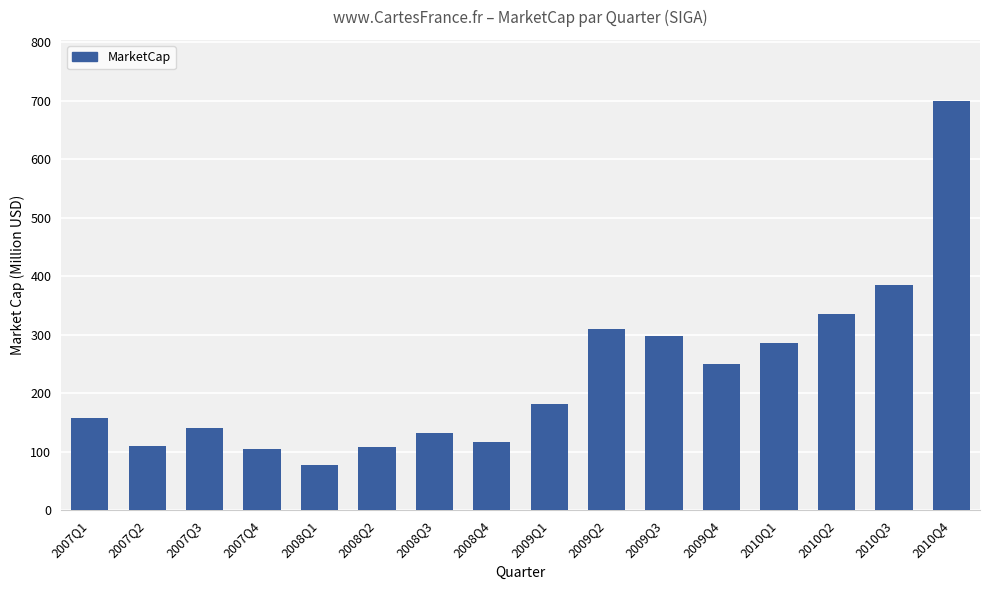

How many bars are there in total?

16